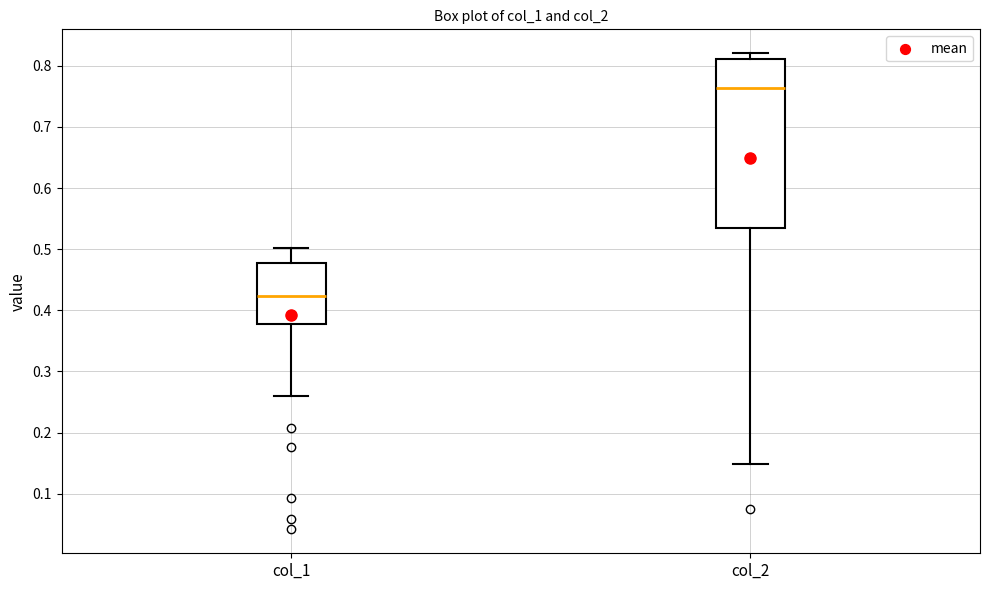

Which box has the highest median line?

col_2